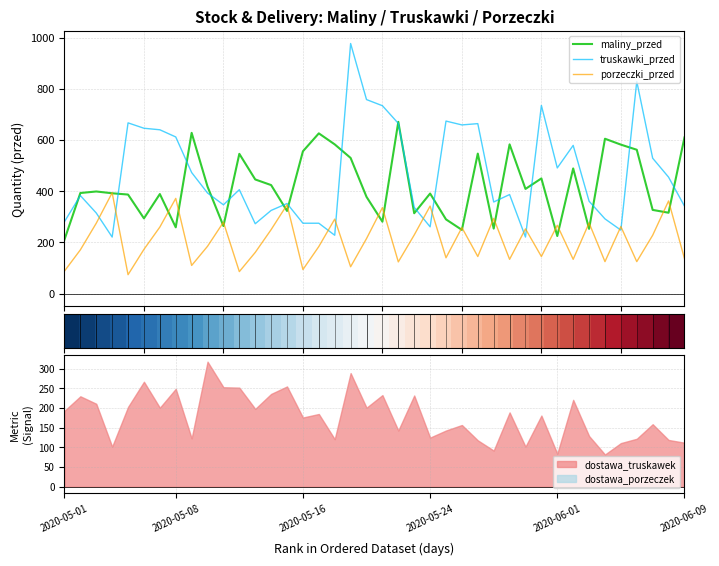

What is the highest value of the maliny_przed series?

671